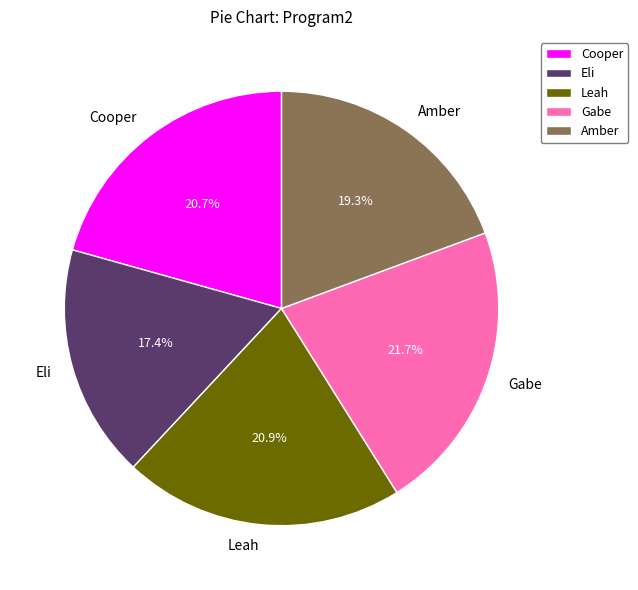

What is the ratio of the value at Cooper to the value at Eli?

1.2